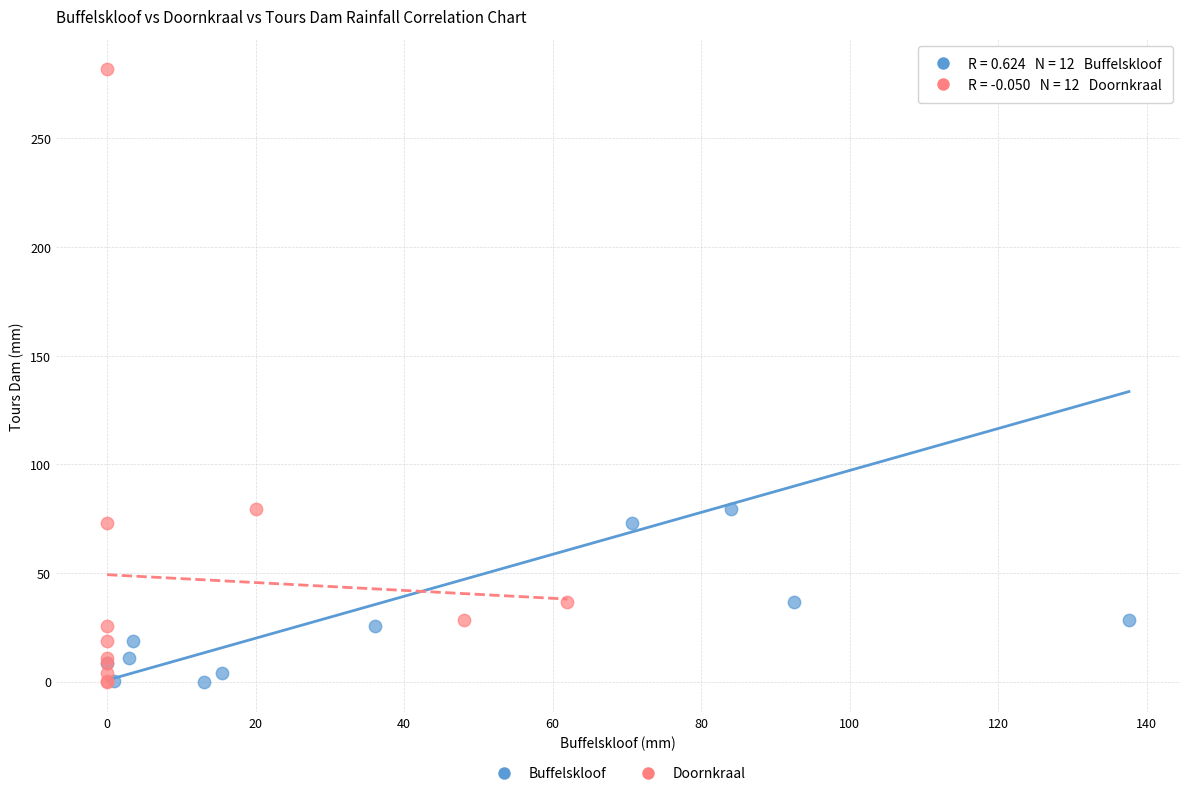

What are all the series names shown in the legend?

Buffelskloof, Doornkraal